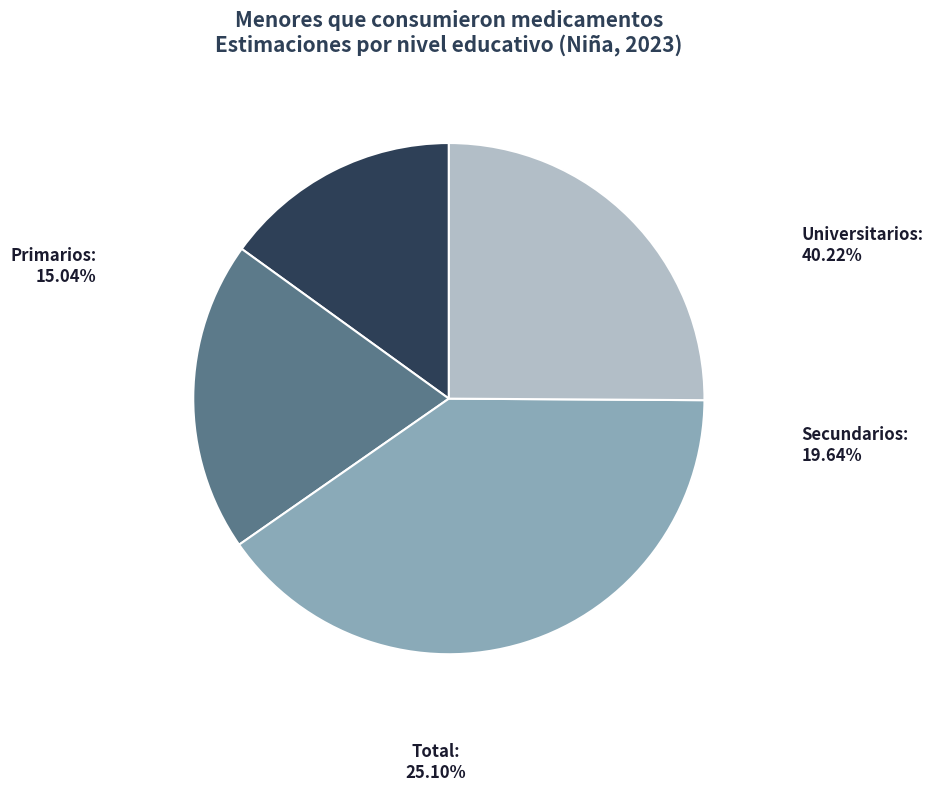

Which category has the smallest portion of the pie?

Primarios